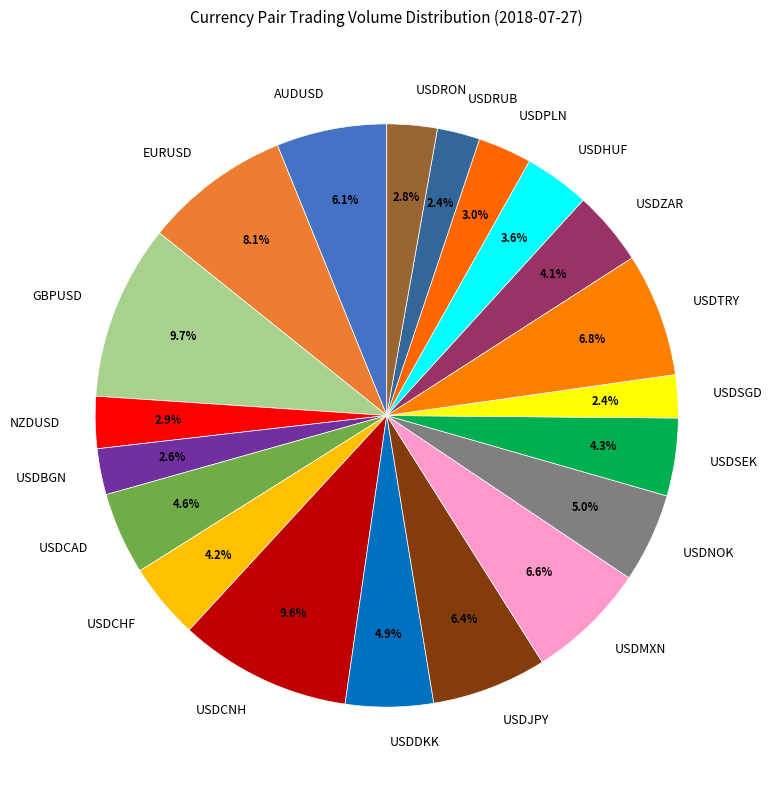

What is the ratio of the value at USDSGD to the value at USDCHF?

0.6